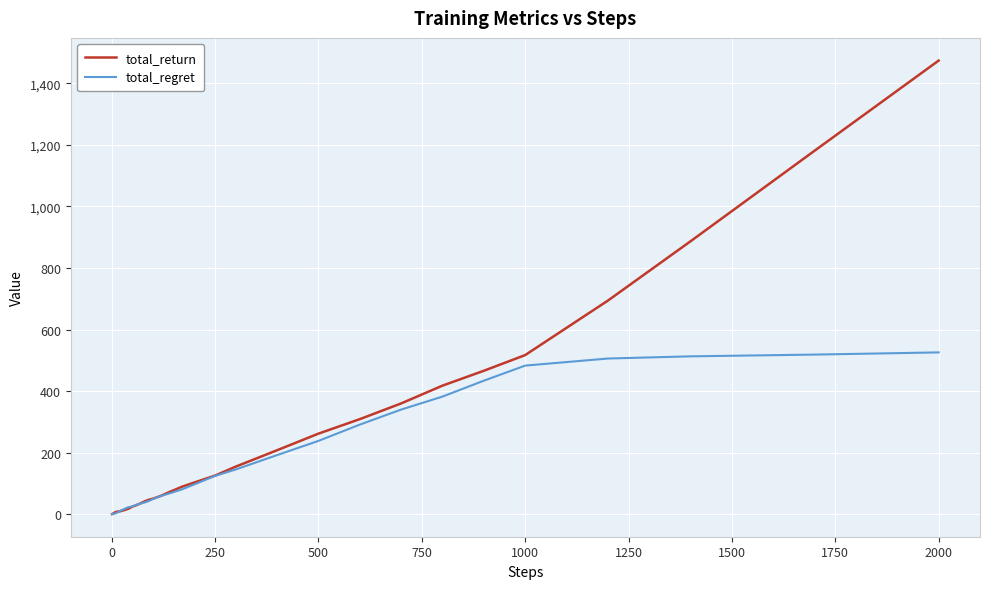

What are all the series names shown in the legend?

total_return, total_regret